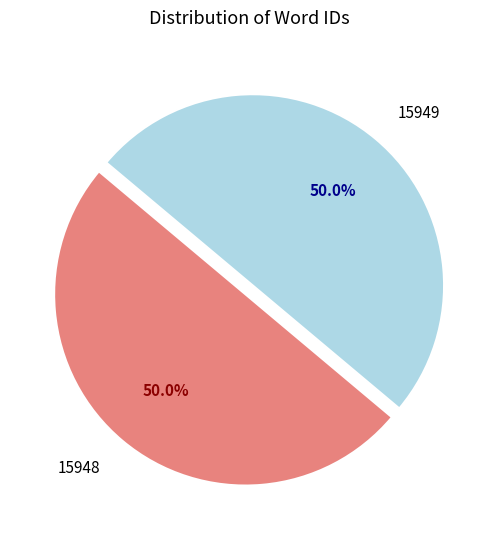

Do 15949 and 15948 together represent more than half of the pie?

Yes